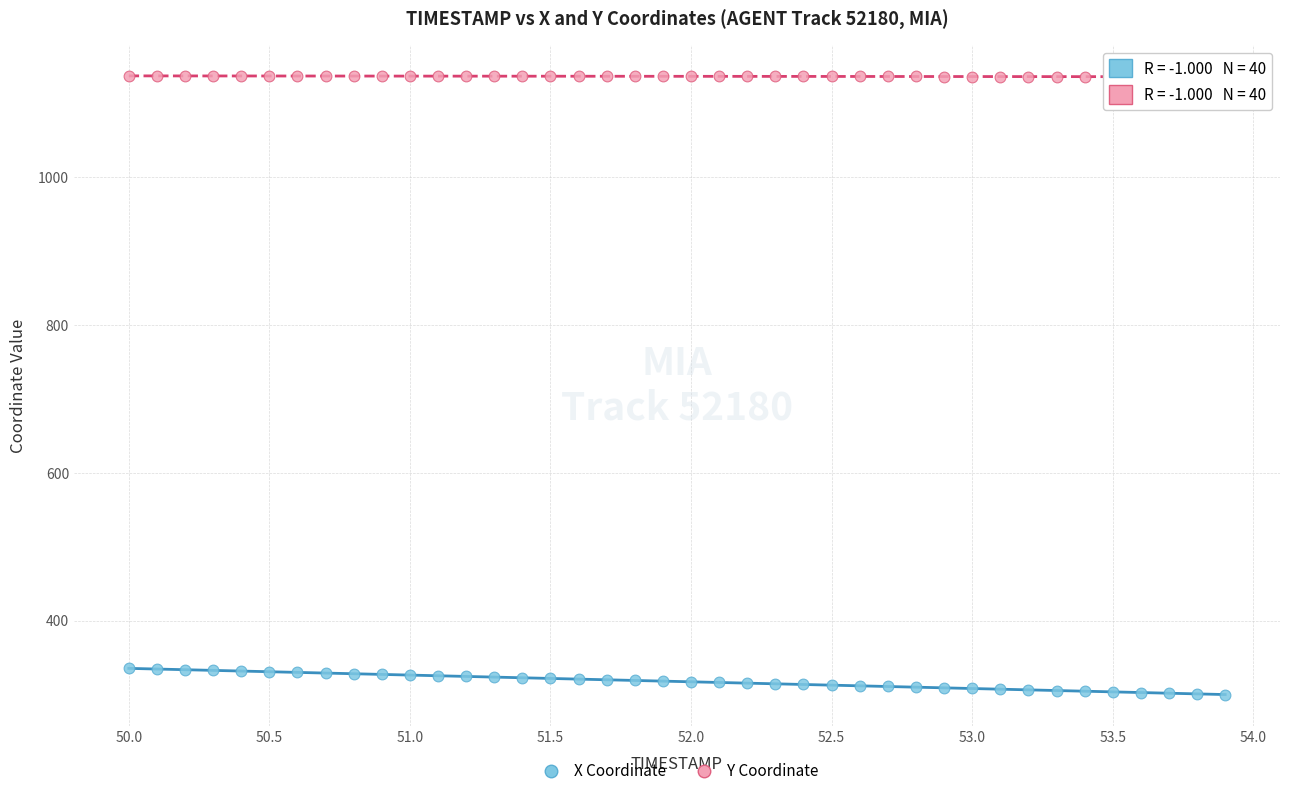

What are all the series names shown in the legend?

X Coordinate, Y Coordinate